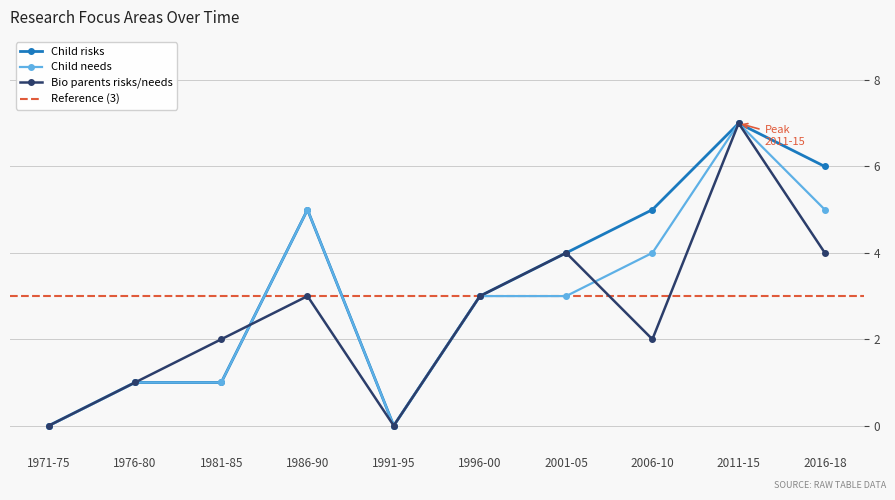

Which category has the lowest value in the Child needs series?

1971-75